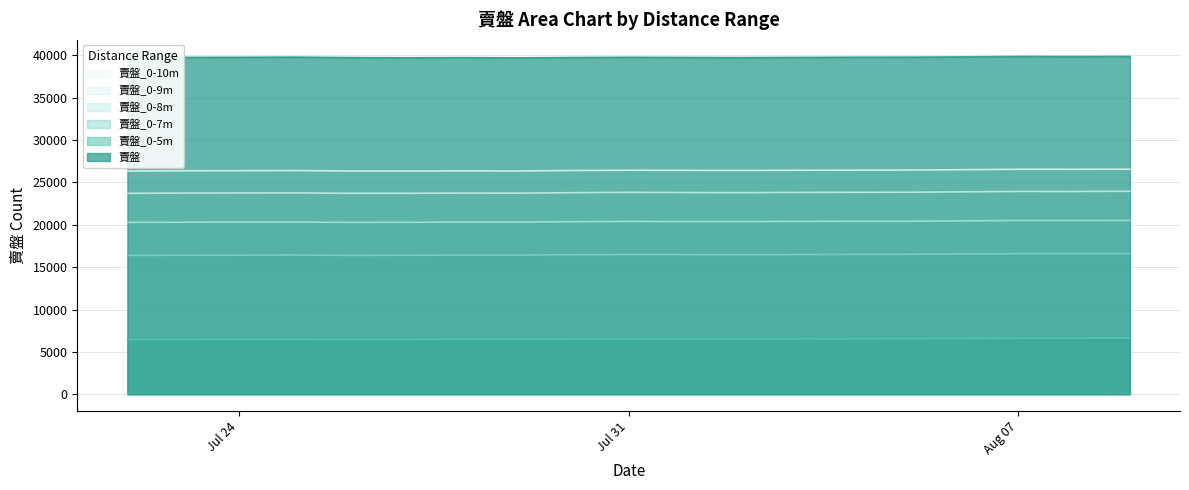

The 賣盤_0-9m series shows 32514 at 2023-08-05. True or false?

False